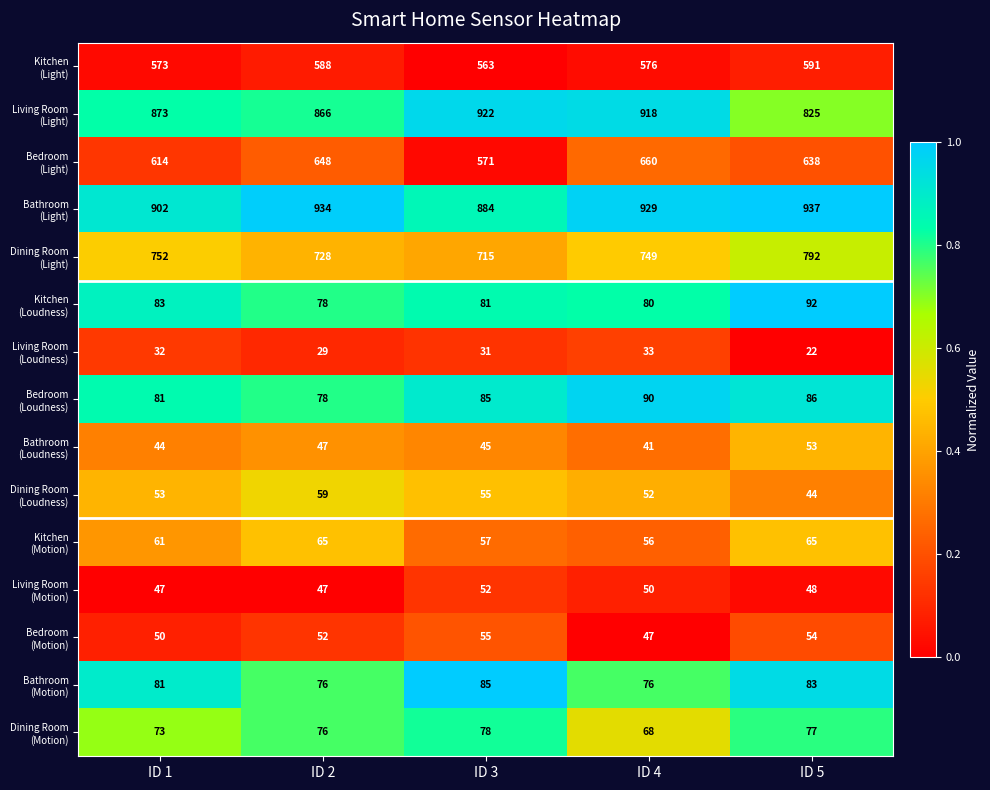

What is the minimum value shown in the chart?

22